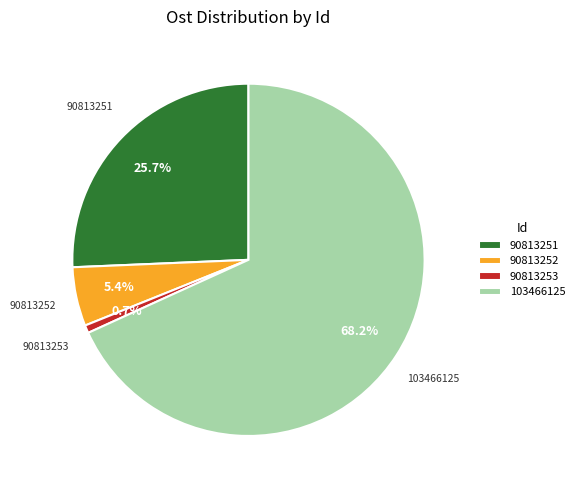

Between 90813251 and 90813252, which is larger?

90813251